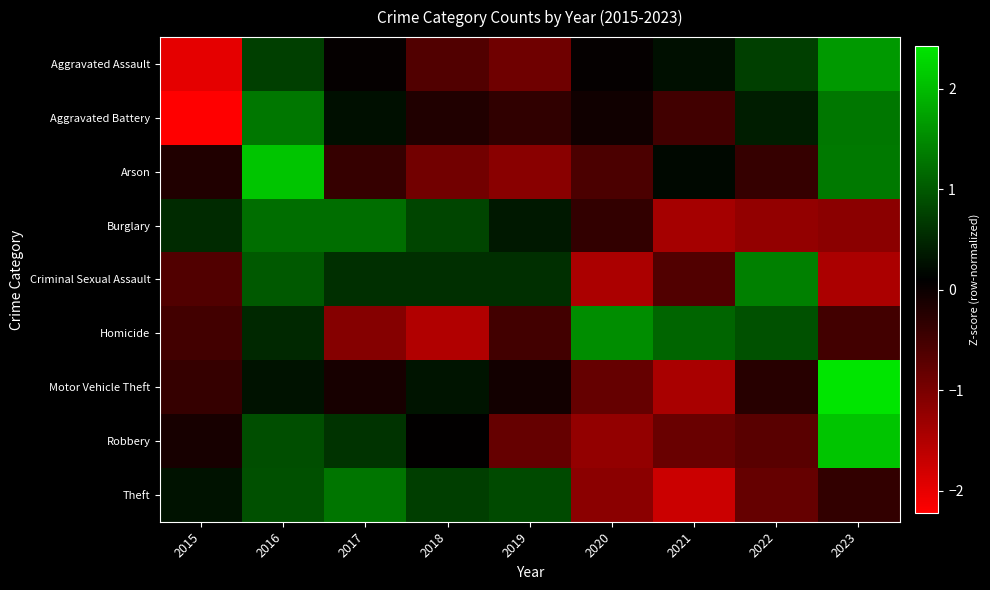

Rank the series at 2017 from lowest to highest value.

Homicide, Arson, Motor Vehicle Theft, Aggravated Assault, Aggravated Battery, Criminal Sexual Assault, Robbery, Burglary, Theft